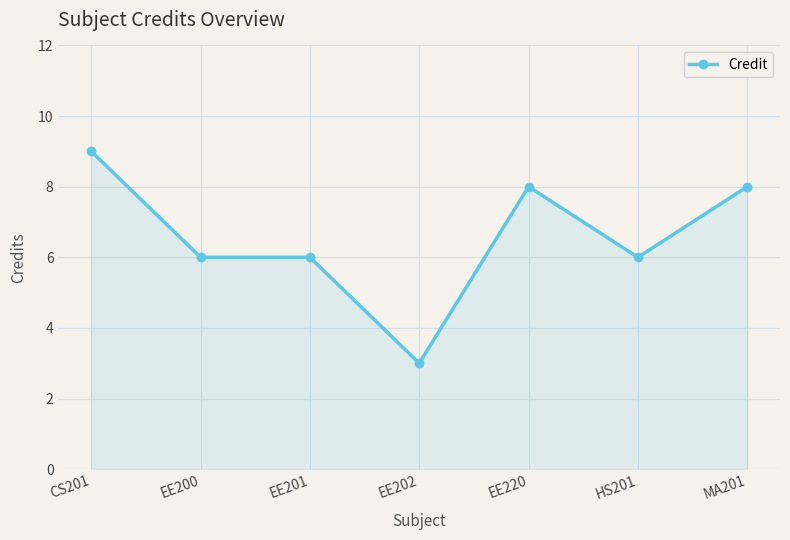

Reading left to right, what are all the values shown in this chart?

CS201=9	EE200=6	EE201=6	EE202=3	EE220=8	HS201=6	MA201=8